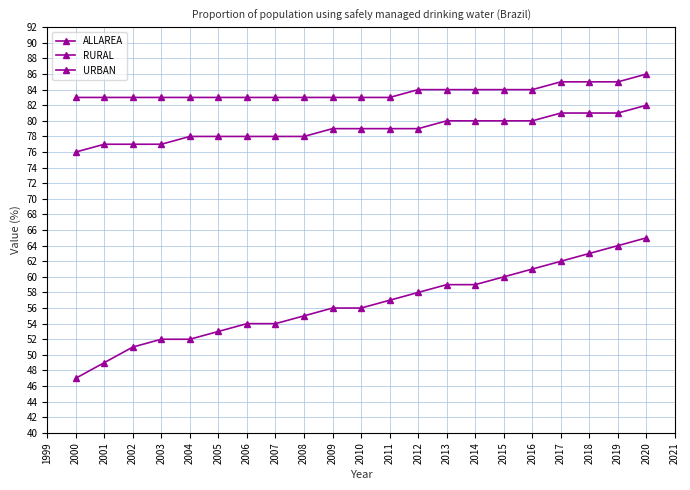

Count the number of categories in the chart.

21